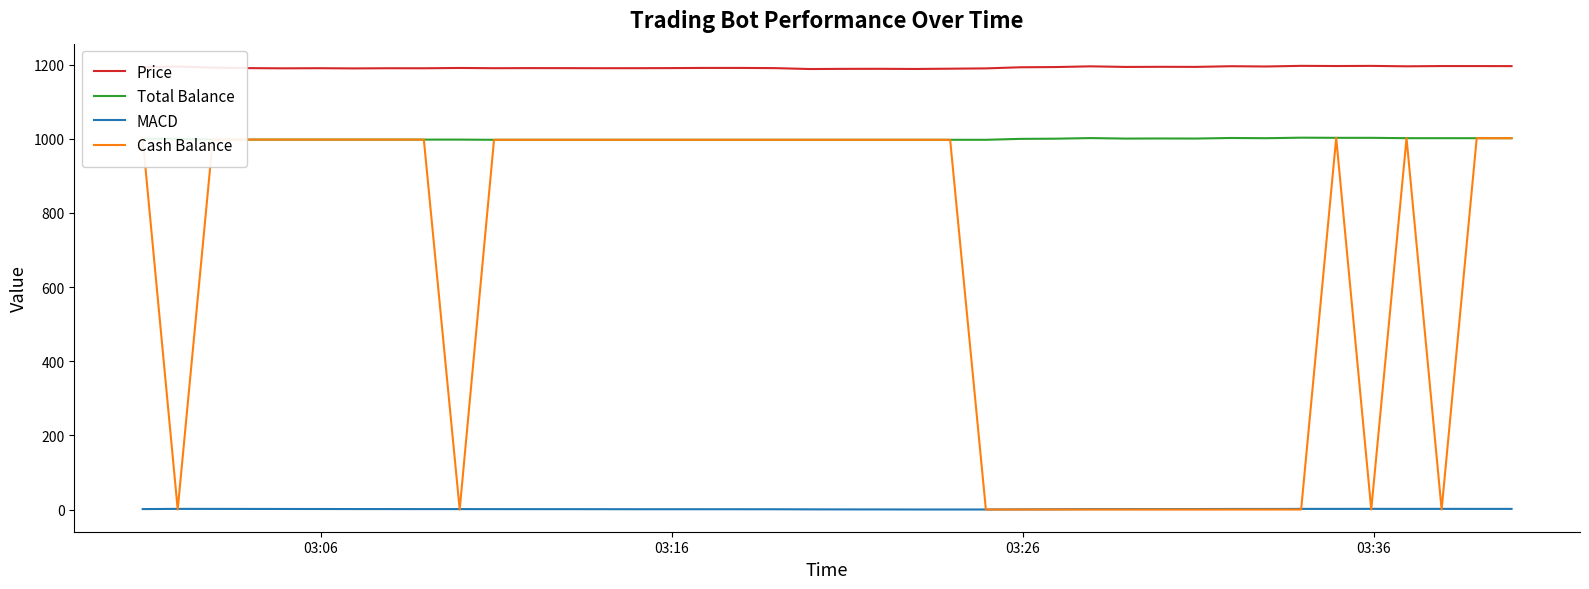

What is the average value of the Total Balance series?

998.9